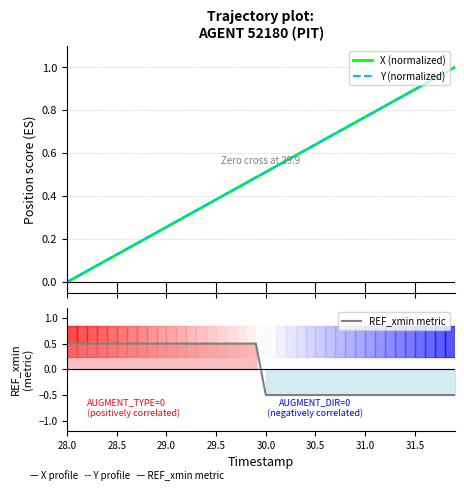

True or false: X (normalized) has more than 0 points higher than both neighbors.

False